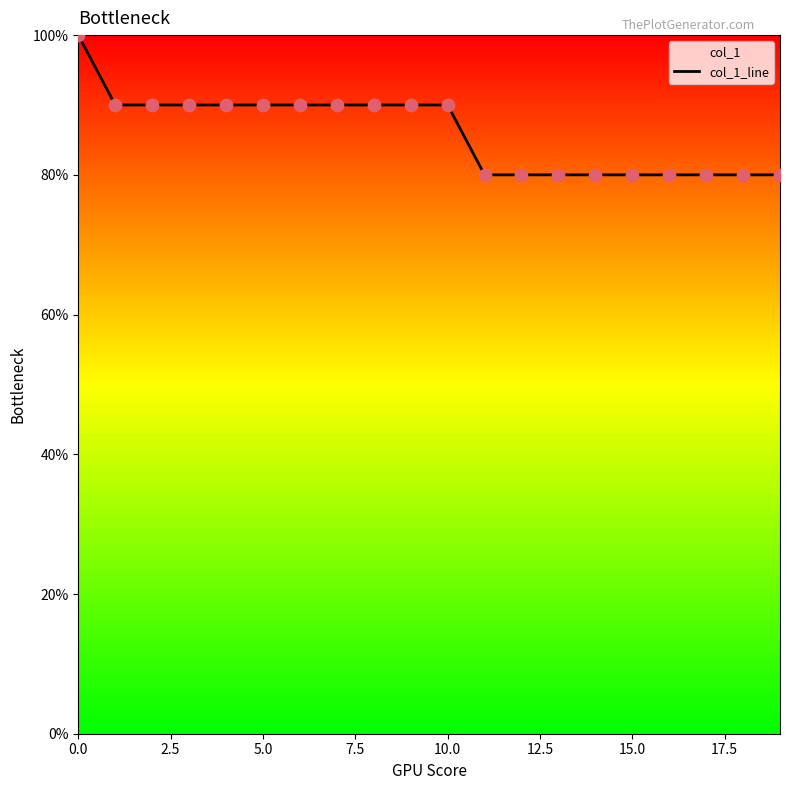

Between 5.0 and 18, which is larger?

5.0